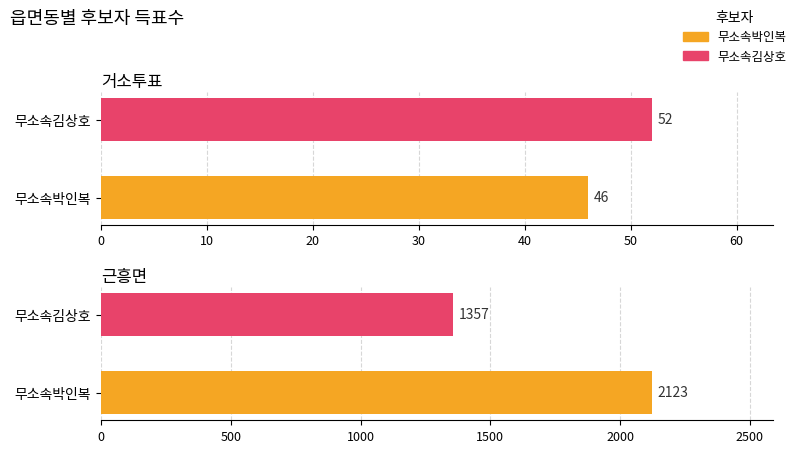

Rank the series by their maximum value, from highest to lowest.

무소속박인복, 무소속김상호